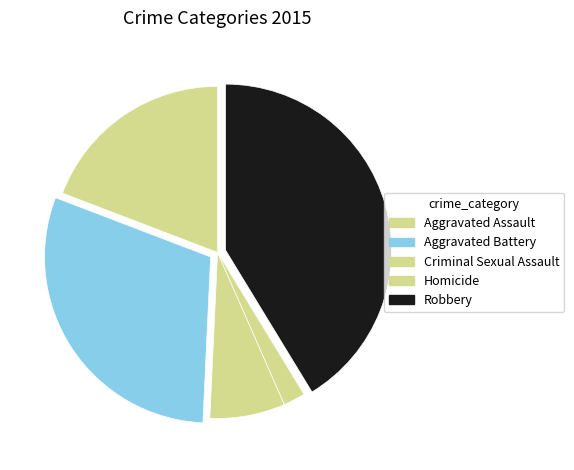

Which category has the biggest portion of the pie?

Robbery